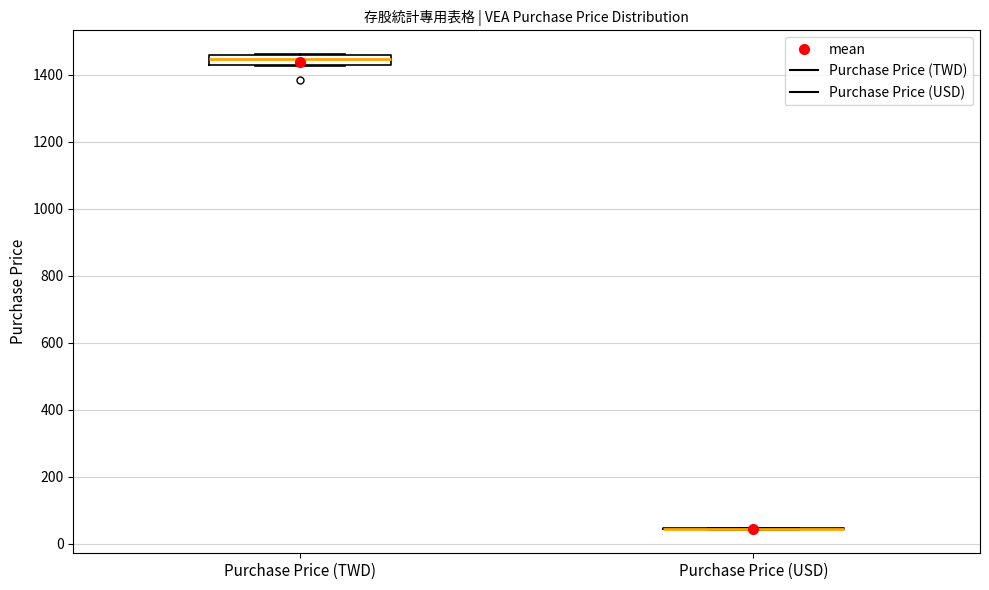

Where is the upper edge of the box for Purchase Price (TWD) on the y-axis? The values are not printed on the chart, so give them approximately, as read against the axis.

1460